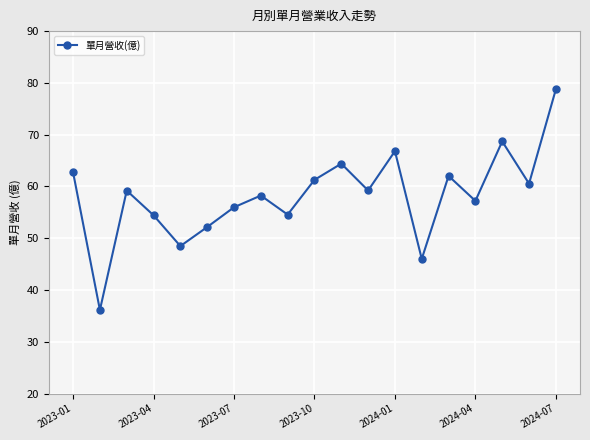

How many points are lower than both their immediate neighbors (excluding endpoints)?

7